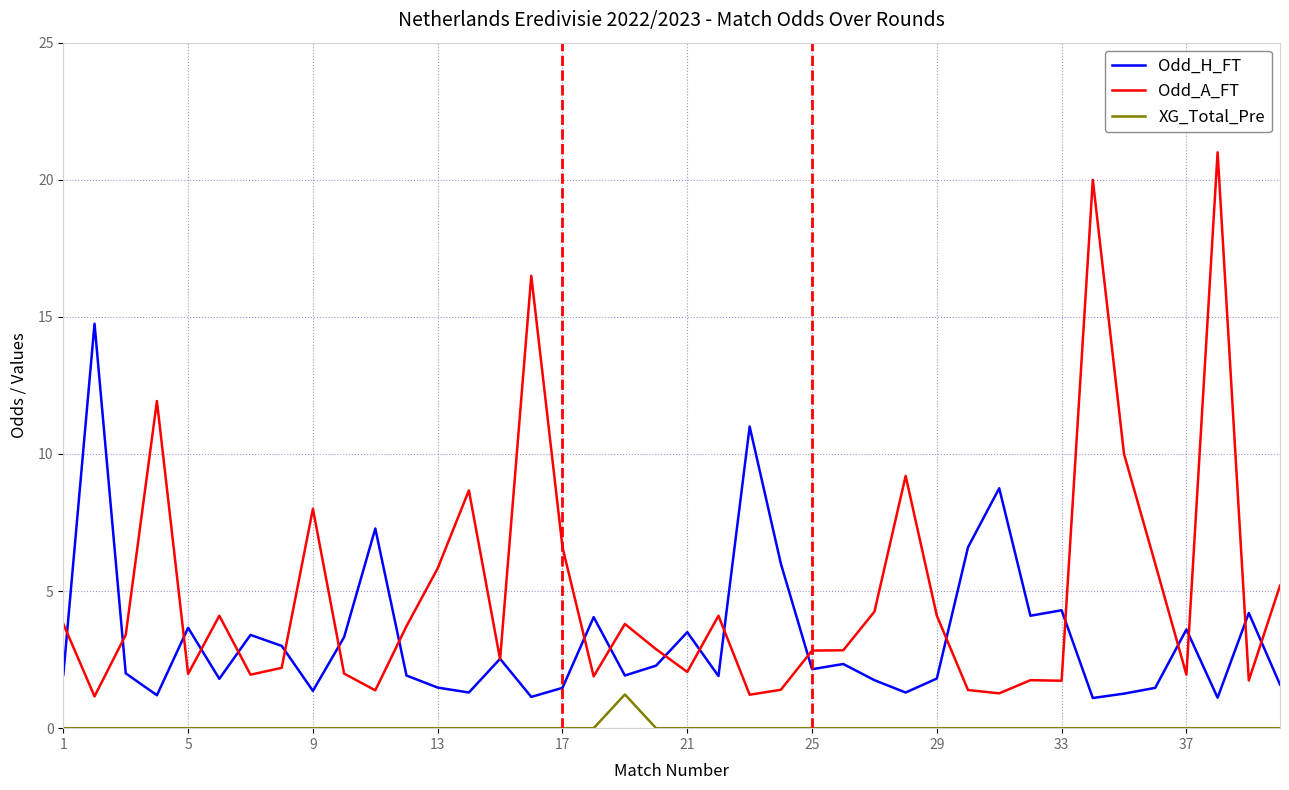

Rank the series by their average value, from lowest to highest.

XG_Total_Pre, Odd_H_FT, Odd_A_FT